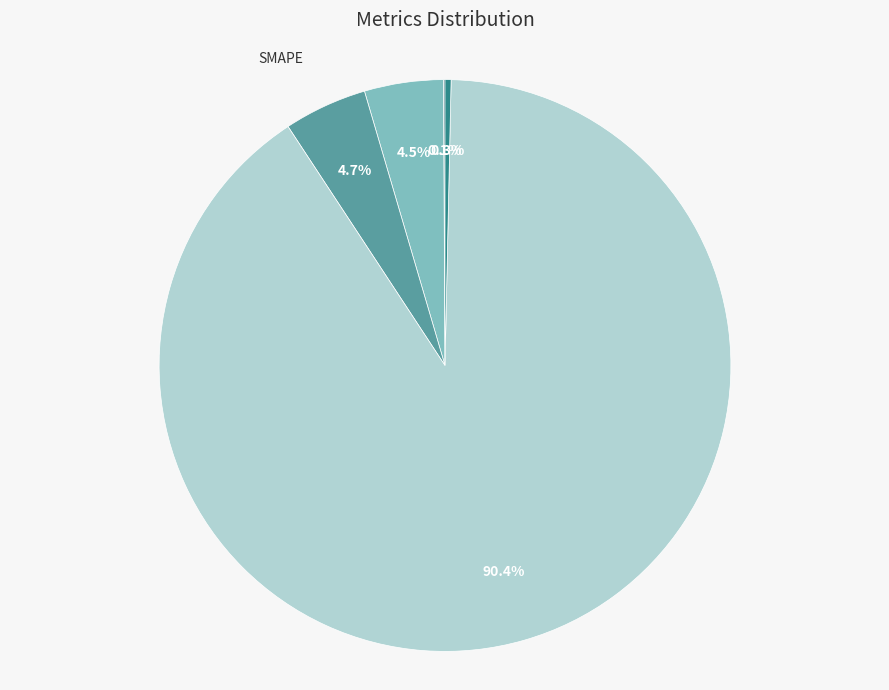

What is the largest slice in the pie chart?

Training Time